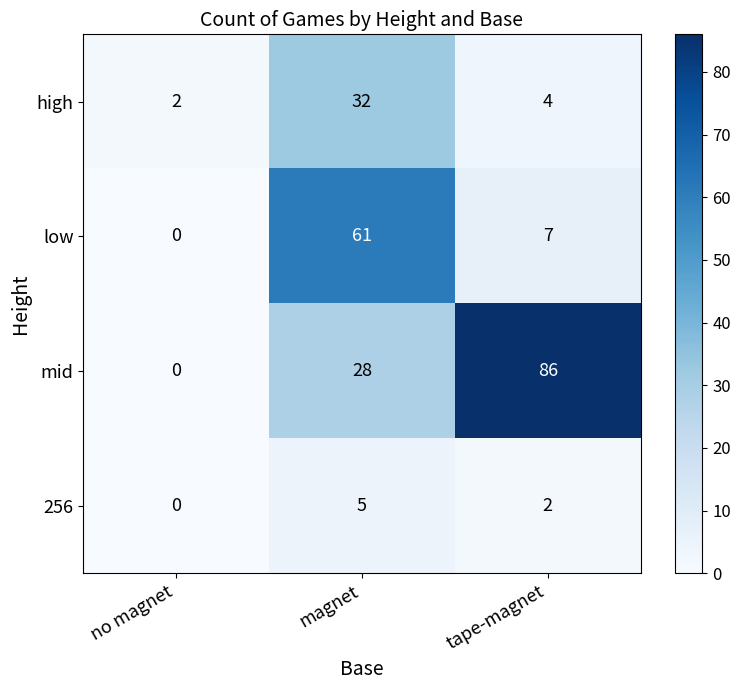

What is the difference between the highest and lowest values at magnet?

56